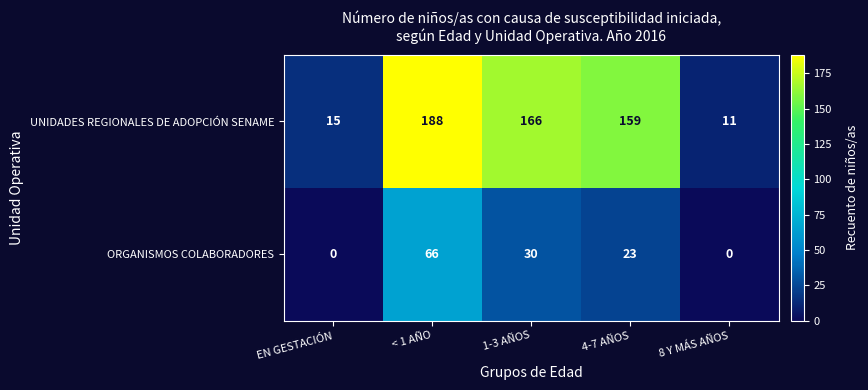

True or false: UNIDADES REGIONALES DE ADOPCIÓN SENAME has a value of 188 at < 1 AÑO.

True